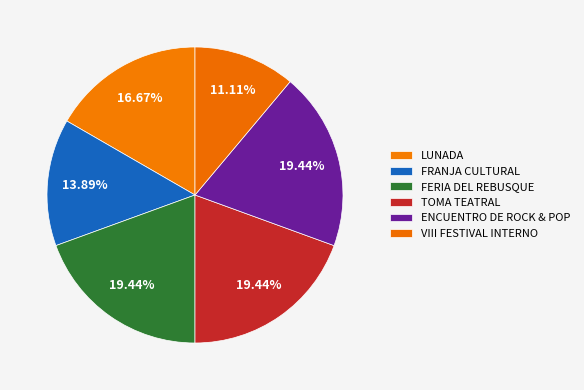

Is it true that ENCUENTRO DE ROCK & POP is 19% of the pie?

True